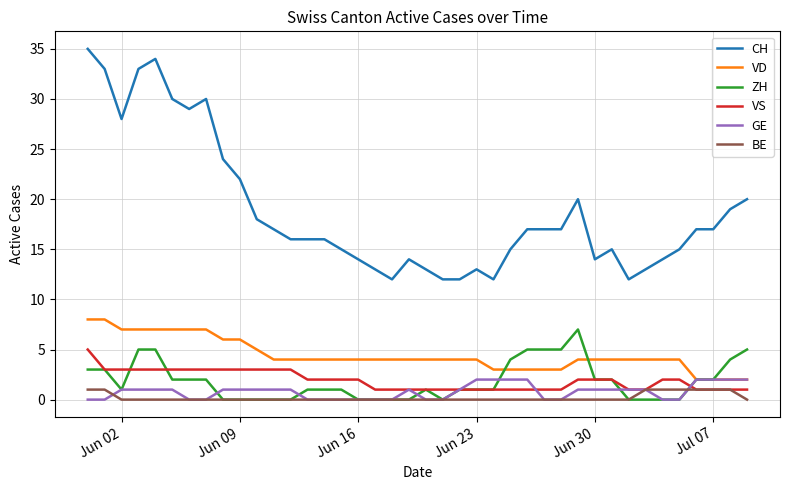

How many lines are shown in the chart?

6